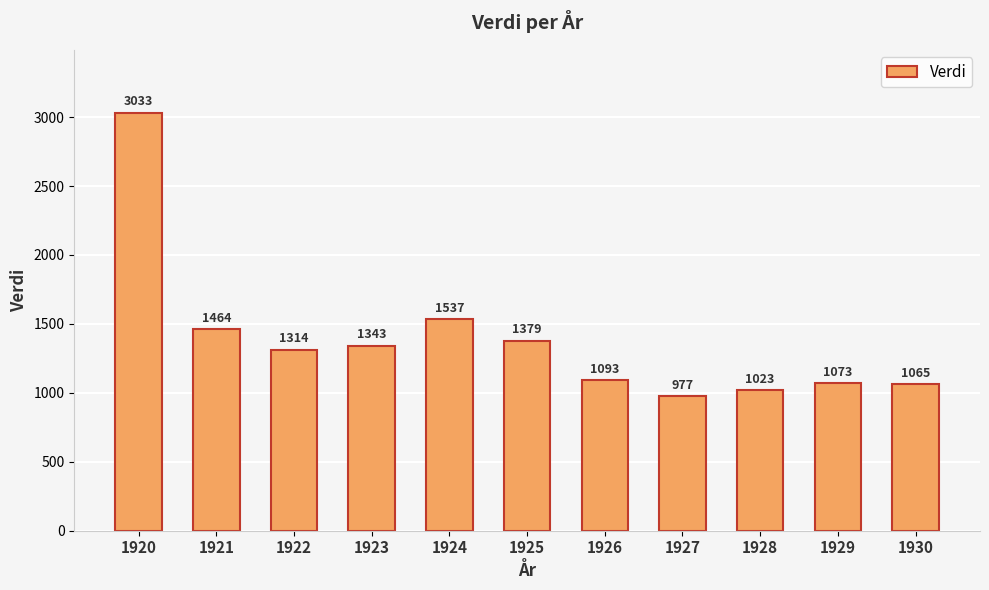

At which category does the chart reach its minimum across all series?

1927